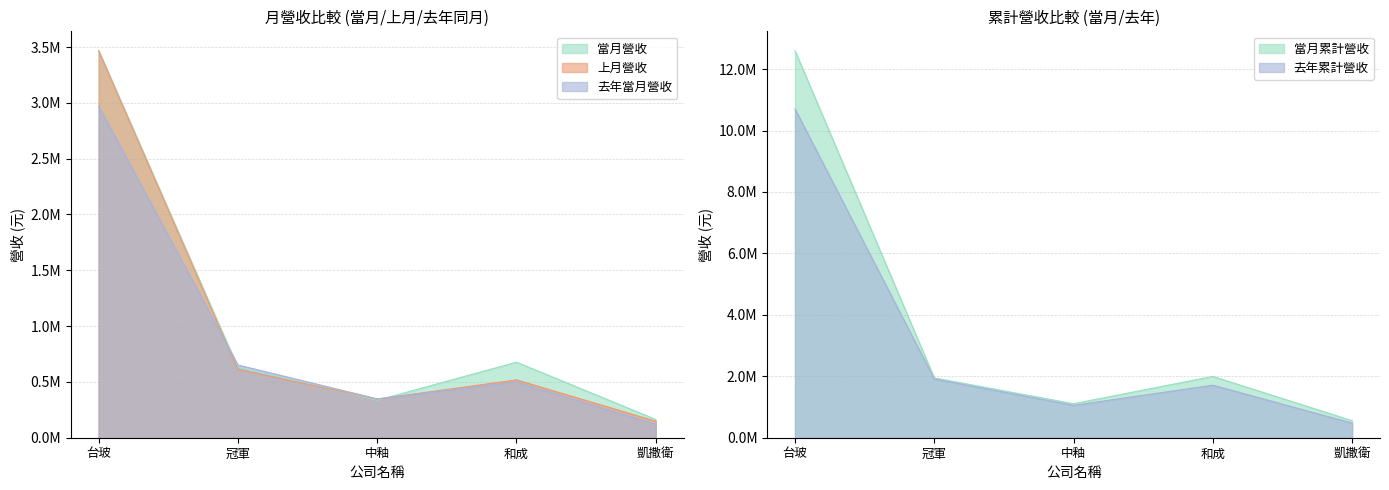

Is the value of 當月累計營收 at 台玻 greater than the value of 上月營收 at 凱撒衛?

Yes